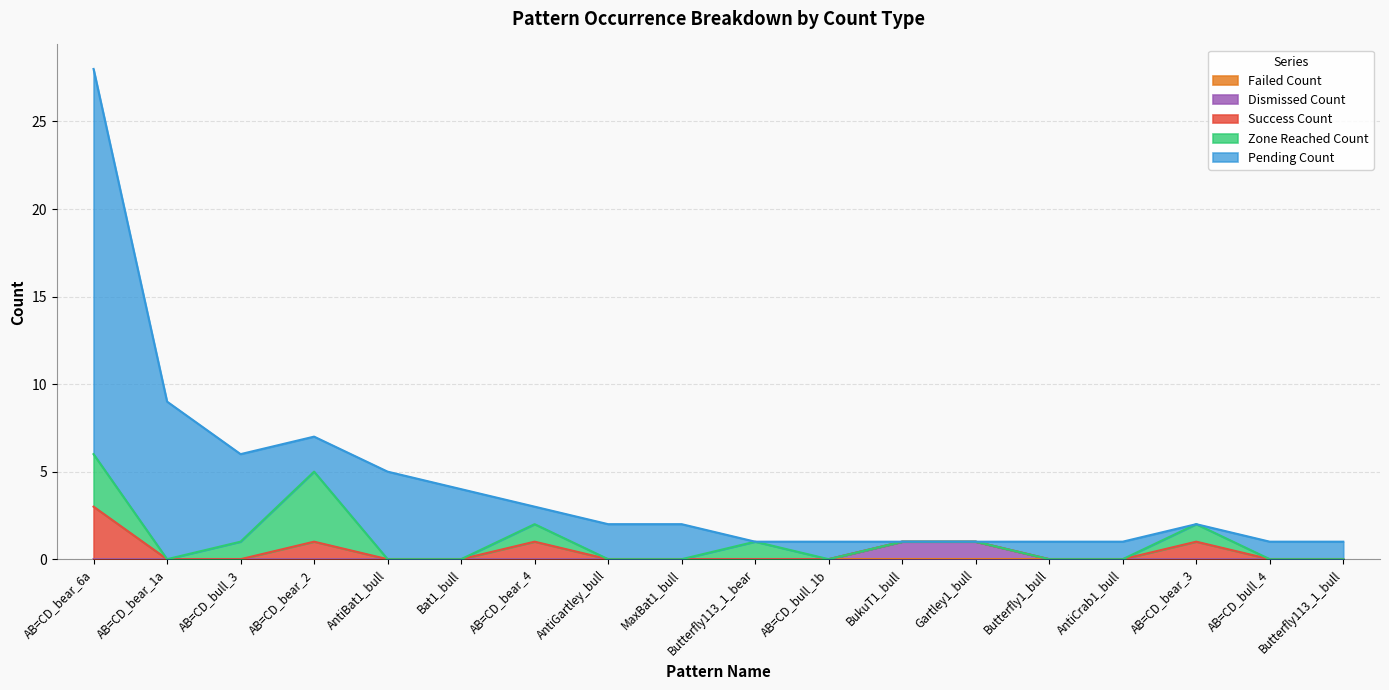

Reading left to right, transcribe all the data shown in this chart.

Success_Count: AB=CD_bear_6a=3	AB=CD_bear_1a=0	AB=CD_bull_3=0	AB=CD_bear_2=1	AntiBat1_bull=0	Bat1_bull=0	AB=CD_bear_4=1	AntiGartley_bull=0	MaxBat1_bull=0	Butterfly113_1_bear=0	AB=CD_bull_1b=0	BukuT1_bull=0	Gartley1_bull=0	Butterfly1_bull=0	AntiCrab1_bull=0	AB=CD_bear_3=1	AB=CD_bull_4=0	Butterfly113_1_bull=0
Failed_Count: AB=CD_bear_6a=0	AB=CD_bear_1a=0	AB=CD_bull_3=0	AB=CD_bear_2=0	AntiBat1_bull=0	Bat1_bull=0	AB=CD_bear_4=0	AntiGartley_bull=0	MaxBat1_bull=0	Butterfly113_1_bear=0	AB=CD_bull_1b=0	BukuT1_bull=0	Gartley1_bull=0	Butterfly1_bull=0	AntiCrab1_bull=0	AB=CD_bear_3=0	AB=CD_bull_4=0	Butterfly113_1_bull=0
Dismissed_Count: AB=CD_bear_6a=0	AB=CD_bear_1a=0	AB=CD_bull_3=0	AB=CD_bear_2=0	AntiBat1_bull=0	Bat1_bull=0	AB=CD_bear_4=0	AntiGartley_bull=0	MaxBat1_bull=0	Butterfly113_1_bear=0	AB=CD_bull_1b=0	BukuT1_bull=1	Gartley1_bull=1	Butterfly1_bull=0	AntiCrab1_bull=0	AB=CD_bear_3=0	AB=CD_bull_4=0	Butterfly113_1_bull=0
Pending_Count: AB=CD_bear_6a=22	AB=CD_bear_1a=9	AB=CD_bull_3=5	AB=CD_bear_2=2	AntiBat1_bull=5	Bat1_bull=4	AB=CD_bear_4=1	AntiGartley_bull=2	MaxBat1_bull=2	Butterfly113_1_bear=0	AB=CD_bull_1b=1	BukuT1_bull=0	Gartley1_bull=0	Butterfly1_bull=1	AntiCrab1_bull=1	AB=CD_bear_3=0	AB=CD_bull_4=1	Butterfly113_1_bull=1
Zone_Reached_Count: AB=CD_bear_6a=3	AB=CD_bear_1a=0	AB=CD_bull_3=1	AB=CD_bear_2=4	AntiBat1_bull=0	Bat1_bull=0	AB=CD_bear_4=1	AntiGartley_bull=0	MaxBat1_bull=0	Butterfly113_1_bear=1	AB=CD_bull_1b=0	BukuT1_bull=0	Gartley1_bull=0	Butterfly1_bull=0	AntiCrab1_bull=0	AB=CD_bear_3=1	AB=CD_bull_4=0	Butterfly113_1_bull=0